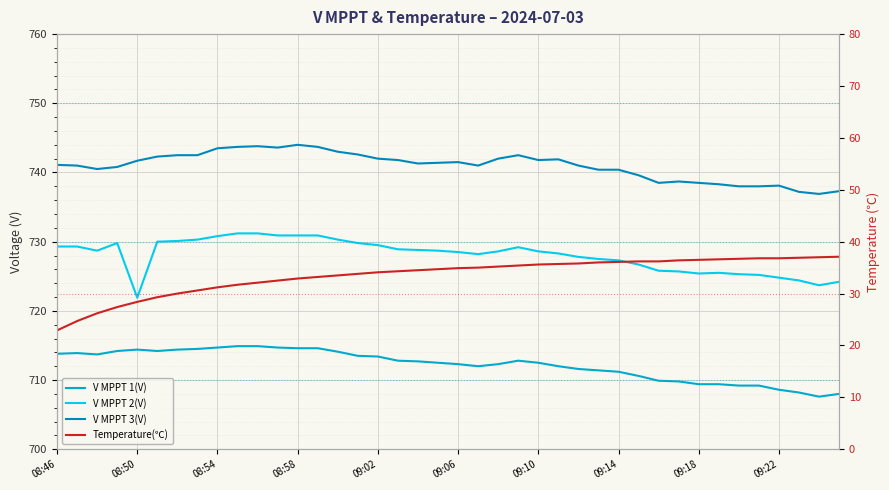

How many interior local valleys does the V MPPT 3(V) series have?

7